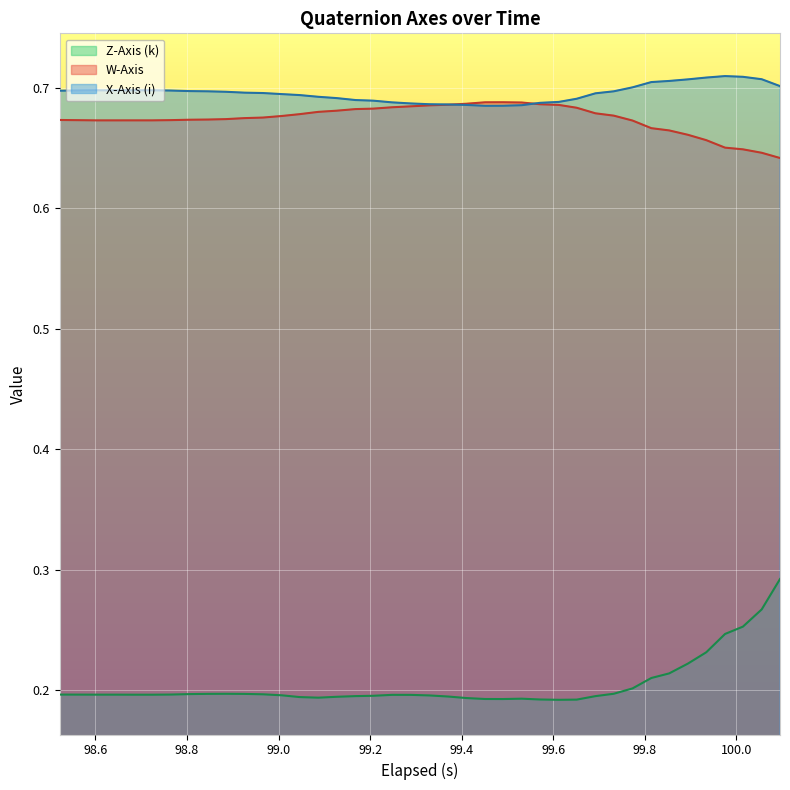

Which series has the largest range (max minus min)?

Z-Axis (k)